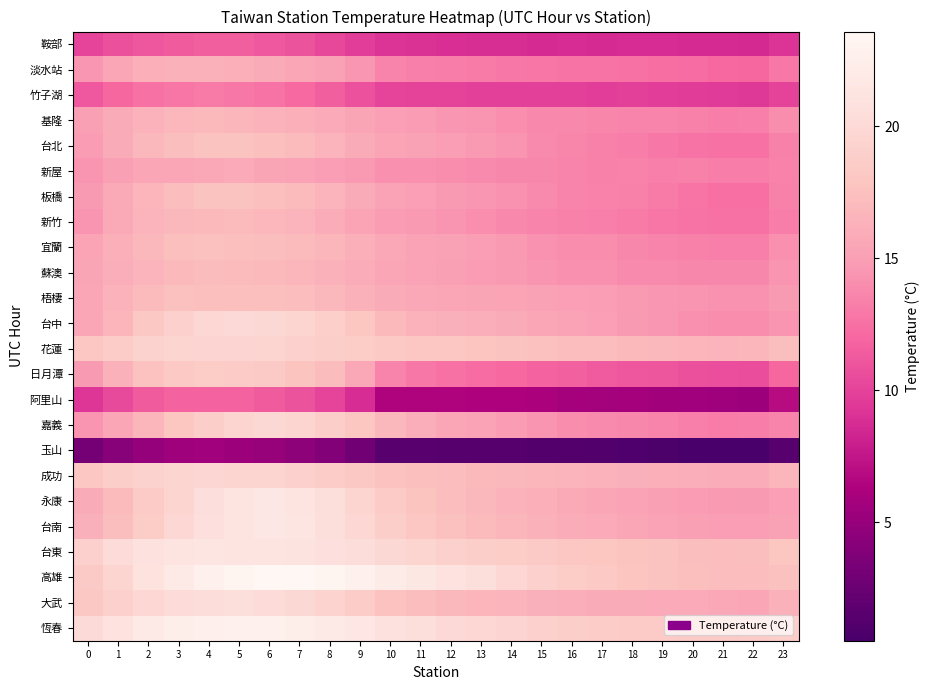

Reading left to right, transcribe all the data shown in this chart.

鞍部: 0=10.1	1=10.7	2=11.2	3=11.4	4=11.6	5=11.5	6=11.2	7=10.9	8=10.3	9=9.7	10=9.1	11=9.0	12=8.9	13=8.9	14=8.8	15=8.7	16=8.8	17=8.7	18=8.8	19=8.8	20=8.7	21=8.6	22=8.6	23=9.1
淡水站: 0=14.6	1=15.5	2=16.2	3=16.4	4=16.4	5=16.1	6=15.9	7=15.6	8=15.2	9=14.6	10=13.6	11=13.3	12=13.2	13=13.0	14=12.9	15=12.8	16=12.7	17=12.7	18=12.5	19=12.4	20=12.3	21=12.1	22=12.0	23=12.9
竹子湖: 0=11.2	1=12.0	2=12.5	3=12.8	4=13.0	5=12.9	6=12.6	7=12.2	8=11.6	9=10.8	10=10.1	11=10.0	12=10.0	13=9.9	14=10.0	15=9.8	16=9.8	17=9.8	18=9.8	19=9.7	20=9.6	21=9.6	22=9.4	23=10.1
基隆: 0=15.1	1=15.9	2=16.5	3=16.8	4=16.9	5=16.7	6=16.5	7=16.1	8=15.8	9=15.4	10=15.0	11=14.8	12=14.5	13=14.4	14=14.1	15=13.8	16=13.8	17=13.6	18=13.5	19=13.5	20=13.3	21=13.1	22=13.3	23=14.0
台北: 0=14.8	1=15.9	2=16.9	3=17.3	4=17.7	5=17.7	6=17.4	7=17.0	8=16.5	9=15.9	10=15.3	11=15.1	12=14.9	13=14.6	14=14.3	15=13.9	16=13.6	17=13.4	18=13.2	19=12.9	20=12.7	21=12.5	22=12.6	23=13.3
新屋: 0=14.5	1=15.1	2=15.5	3=15.5	4=15.6	5=15.8	6=15.5	7=15.2	8=14.9	9=14.6	10=14.2	11=14.1	12=14.0	13=13.9	14=13.8	15=13.7	16=13.6	17=13.4	18=13.4	19=13.3	20=13.3	21=13.2	22=13.2	23=13.4
板橋: 0=14.7	1=15.7	2=16.6	3=17.2	4=17.7	5=17.7	6=17.4	7=17.0	8=16.5	9=15.9	10=15.3	11=15.0	12=14.7	13=14.5	14=14.2	15=13.9	16=13.6	17=13.4	18=13.3	19=13.0	20=12.7	21=12.5	22=12.5	23=13.3
新竹: 0=14.4	1=15.7	2=16.5	3=16.8	4=17.0	5=17.1	6=16.8	7=16.5	8=15.9	9=15.3	10=14.8	11=14.6	12=14.3	13=14.0	14=13.8	15=13.6	16=13.3	17=13.3	18=13.0	19=12.8	20=12.7	21=12.5	22=12.5	23=13.2
宜蘭: 0=15.4	1=16.2	2=16.9	3=17.4	4=17.5	5=17.5	6=17.3	7=17.0	8=16.7	9=16.1	10=15.6	11=15.3	12=15.1	13=14.9	14=14.7	15=14.2	16=13.9	17=14.0	18=13.7	19=13.5	20=13.3	21=13.3	22=13.2	23=14.1
蘇澳: 0=15.5	1=16.1	2=16.6	3=16.9	4=17.2	5=17.1	6=17.0	7=16.7	8=16.4	9=16.0	10=15.5	11=15.2	12=15.0	13=14.8	14=14.6	15=14.4	16=14.2	17=14.1	18=13.9	19=13.9	20=13.7	21=13.7	22=13.7	23=14.5
梧棲: 0=15.6	1=16.4	2=17.1	3=17.5	4=17.4	5=17.4	6=17.4	7=17.2	8=16.9	9=16.3	10=15.8	11=15.6	12=15.5	13=15.4	14=15.3	15=15.1	16=14.9	17=14.9	18=14.6	19=14.5	20=14.3	21=14.3	22=14.2	23=14.7
台中: 0=15.5	1=16.6	2=18.1	3=19.2	4=19.8	5=20.0	6=19.8	7=19.6	8=18.9	9=18.0	10=16.9	11=16.5	12=16.2	13=16.1	14=15.8	15=15.5	16=15.2	17=15.0	18=14.7	19=14.5	20=14.2	21=14.0	22=14.0	23=14.5
花蓮: 0=18.1	1=18.7	2=19.2	3=19.4	4=19.4	5=19.5	6=19.4	7=19.1	8=18.9	9=18.6	10=18.3	11=18.1	12=18.0	13=17.9	14=17.7	15=17.5	16=17.2	17=17.2	18=17.0	19=16.9	20=16.6	21=16.6	22=16.7	23=17.3
日月潭: 0=14.7	1=16.3	2=17.6	3=18.3	4=18.6	5=18.5	6=18.4	7=17.8	8=17.1	9=15.6	10=13.5	11=12.9	12=12.6	13=12.3	14=12.1	15=11.8	16=11.6	17=11.3	18=11.1	19=11.0	20=10.8	21=10.6	22=10.6	23=12.0
阿里山: 0=9.3	1=10.4	2=11.3	3=11.7	4=11.8	5=11.8	6=11.4	7=10.9	8=10.1	9=8.8	10=6.4	11=6.5	12=6.5	13=6.3	14=6.3	15=6.2	16=5.9	17=5.8	18=5.9	19=5.7	20=5.6	21=5.4	22=5.4	23=6.9
嘉義: 0=14.4	1=15.5	2=16.7	3=18.0	4=18.9	5=19.6	6=19.8	7=19.4	8=18.9	9=17.9	10=16.9	11=16.1	12=15.6	13=15.2	14=14.8	15=14.4	16=14.0	17=13.9	18=13.7	19=13.6	20=13.3	21=13.1	22=13.2	23=13.6
玉山: 0=3.2	1=4.1	2=5.0	3=5.4	4=5.6	5=5.3	6=5.1	7=4.6	8=3.9	9=2.9	10=1.5	11=1.5	12=1.4	13=1.4	14=1.4	15=1.2	16=1.2	17=1.1	18=1.0	19=0.8	20=0.7	21=0.6	22=0.5	23=1.4
成功: 0=18.1	1=18.7	2=19.2	3=19.6	4=19.7	5=19.6	6=19.4	7=19.1	8=18.7	9=18.1	10=17.6	11=17.4	12=17.2	13=17.0	14=16.9	15=16.7	16=16.5	17=16.4	18=16.3	19=16.2	20=16.1	21=16.0	22=16.0	23=16.7
永康: 0=15.9	1=17.1	2=18.5	3=19.6	4=20.6	5=21.2	6=21.7	7=21.3	8=20.6	9=19.6	10=18.5	11=17.8	12=17.3	13=16.8	14=16.5	15=16.1	16=15.7	17=15.5	18=15.2	19=15.1	20=14.8	21=14.6	22=14.7	23=14.9
台南: 0=16.2	1=17.3	2=18.6	3=19.7	4=20.8	5=21.3	6=21.7	7=21.4	8=20.6	9=19.8	10=18.8	11=18.1	12=17.5	13=17.1	14=16.7	15=16.4	16=16.0	17=15.8	18=15.5	19=15.3	20=15.0	21=14.9	22=14.9	23=15.2
台東: 0=19.2	1=20.2	2=20.8	3=21.2	4=21.4	5=21.3	6=21.3	7=21.1	8=20.8	9=20.4	10=19.8	11=19.4	12=19.1	13=18.8	14=18.6	15=18.4	16=18.1	17=18.0	18=17.8	19=17.7	20=17.4	21=17.3	22=17.3	23=18.0
高雄: 0=18.4	1=19.6	2=20.9	3=21.9	4=22.7	5=23.4	6=23.6	7=23.6	8=23.2	9=22.7	10=22.1	11=21.5	12=21.0	13=20.5	14=19.8	15=19.2	16=18.6	17=18.2	18=17.9	19=17.7	20=17.4	21=17.3	22=17.2	23=17.5
大武: 0=18.1	1=19.0	2=19.8	3=20.2	4=20.4	5=20.5	6=20.2	7=19.8	8=19.3	9=18.7	10=17.6	11=17.2	12=16.9	13=16.6	14=16.5	15=16.3	16=16.1	17=15.9	18=15.9	19=15.8	20=15.8	21=15.6	22=15.6	23=16.3
恆春: 0=20.1	1=21.0	2=21.9	3=22.4	4=22.6	5=22.8	6=22.7	7=22.5	8=22.0	9=21.4	10=20.8	11=20.4	12=20.1	13=19.8	14=19.5	15=19.1	16=18.8	17=18.7	18=18.5	19=18.5	20=18.4	21=18.4	22=18.5	23=18.9